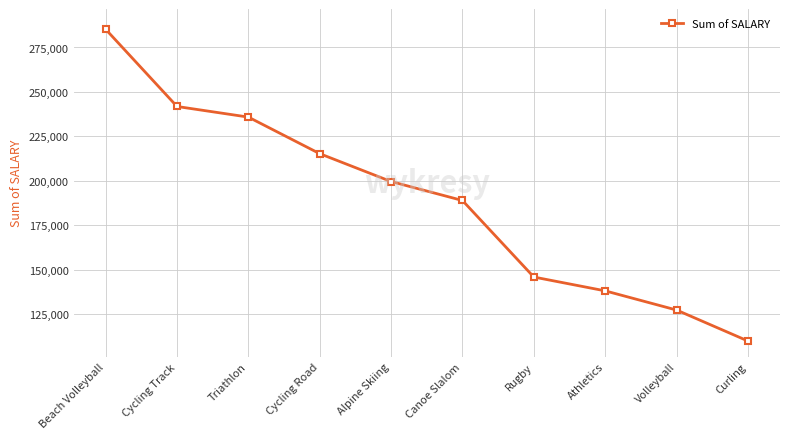

What is the maximum value shown in the chart?

285247